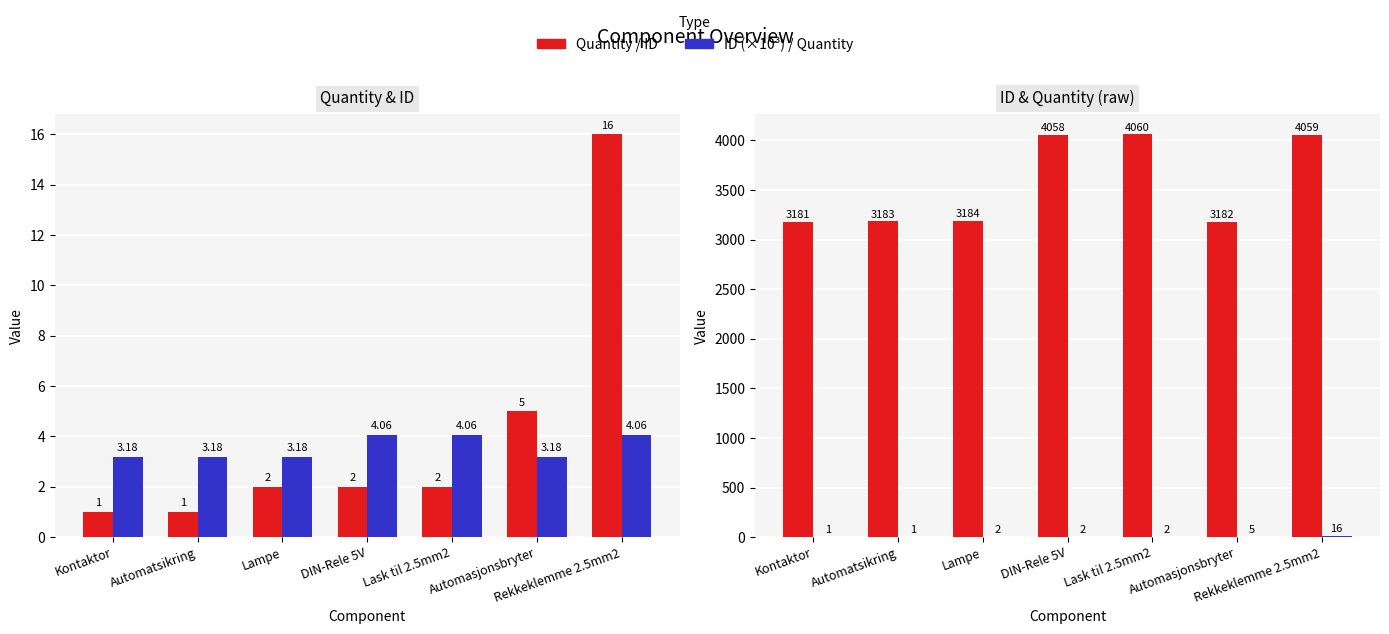

Reading left to right, transcribe all the data shown in this chart.

Quantity: 1.0	1.0	2.0	2.0	2.0	5.0	16.0
ID (×10³): 3.2	3.2	3.2	4.1	4.1	3.2	4.1
ID: 3181.0	3183.0	3184.0	4058.0	4060.0	3182.0	4059.0